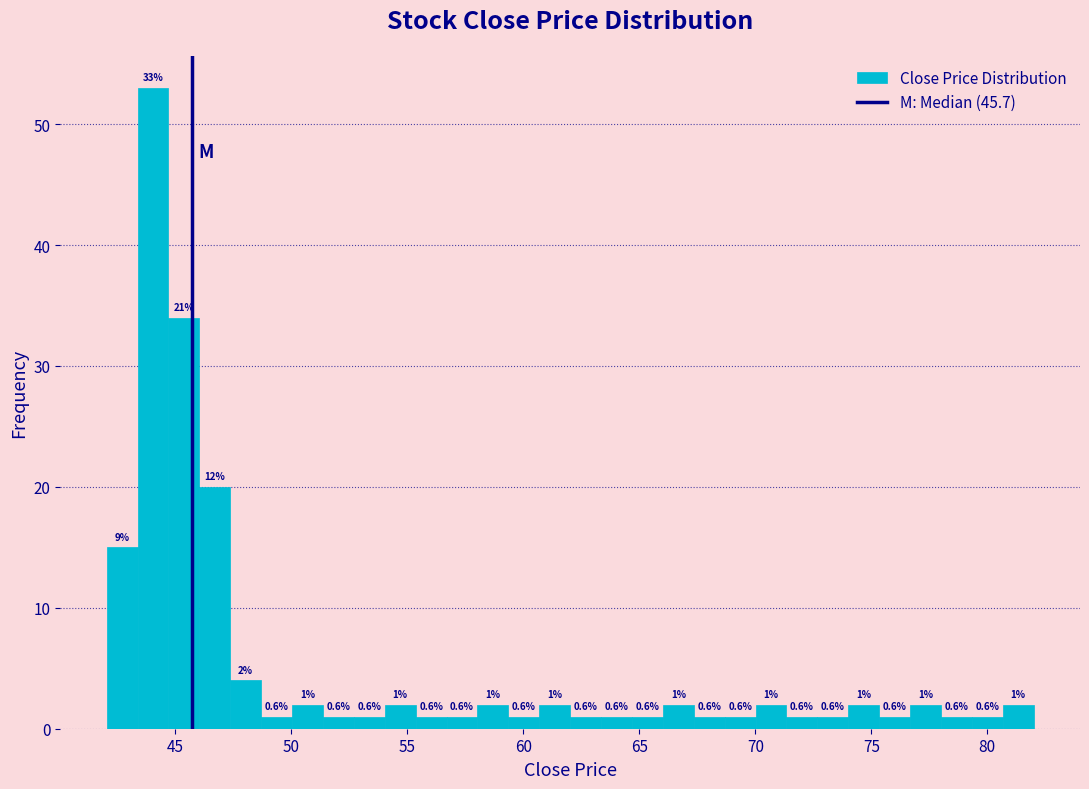

Read against the x-axis, roughly where is the centre of the tallest bar?

44.0